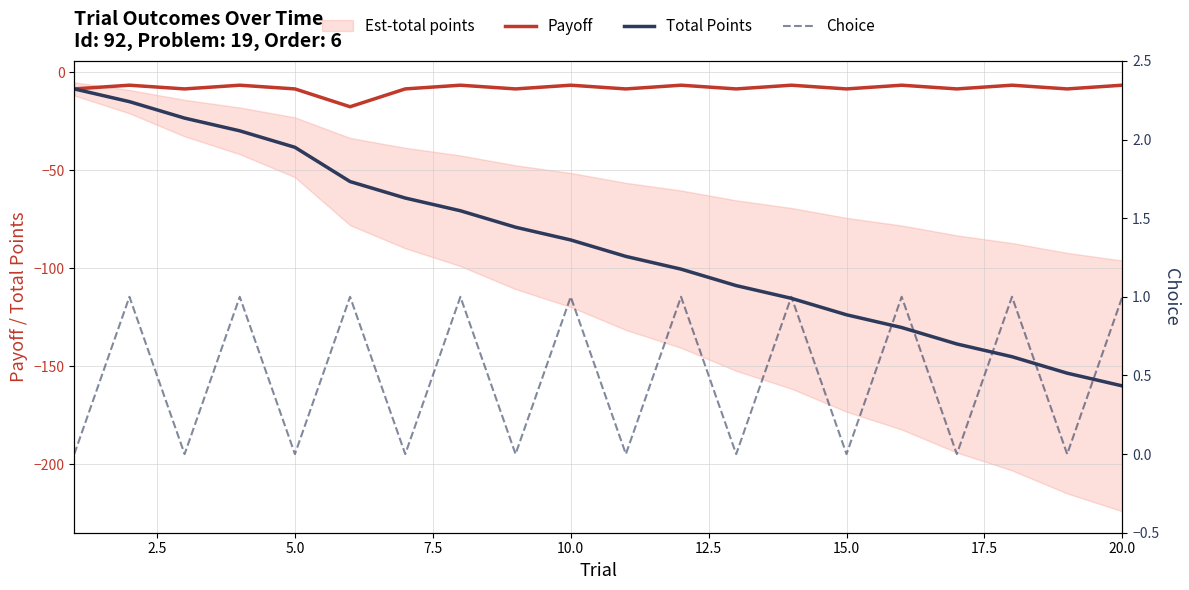

What is the maximum value for Payoff?

-6.5